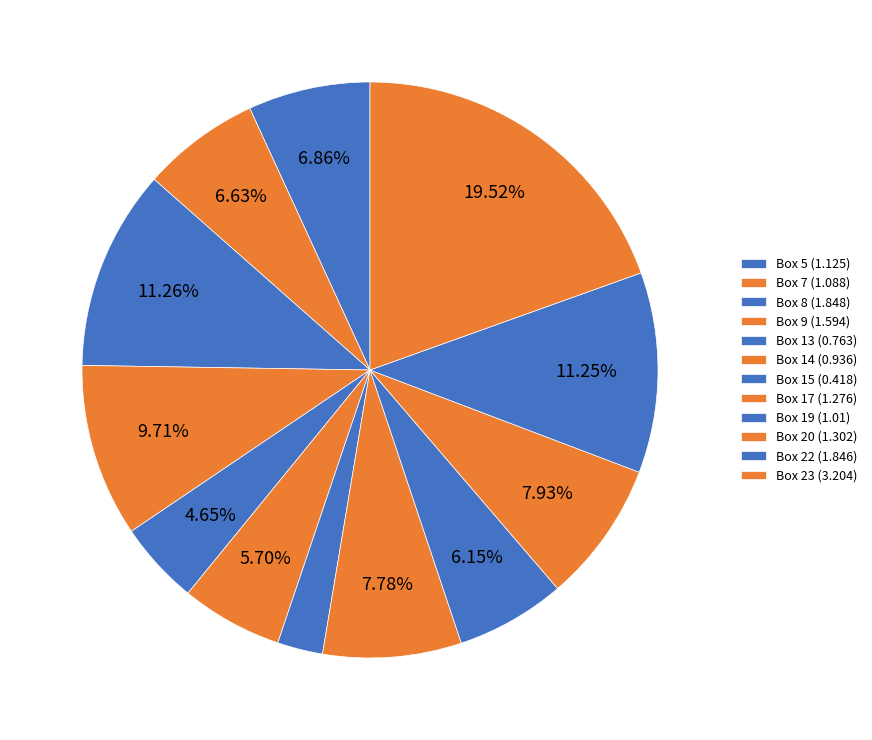

Does Box 7 account for over 50% of the chart?

No